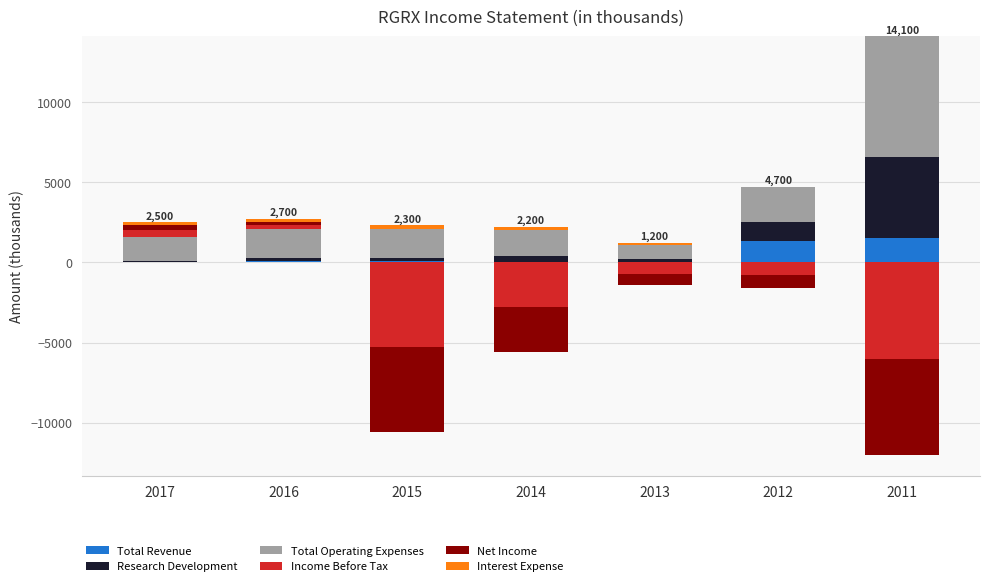

What are all the series names shown in the legend?

Total Revenue, Research Development, Total Operating Expenses, Income Before Tax, Net Income, Interest Expense